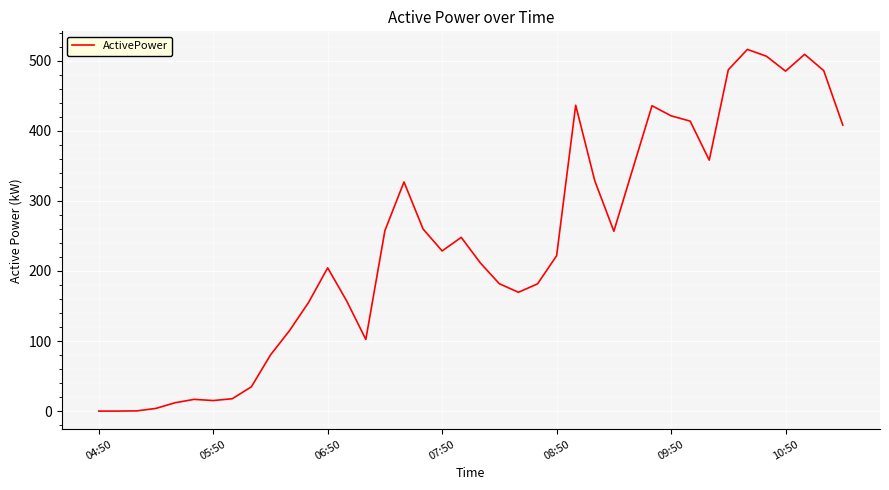

What is the greatest value displayed?

516.1